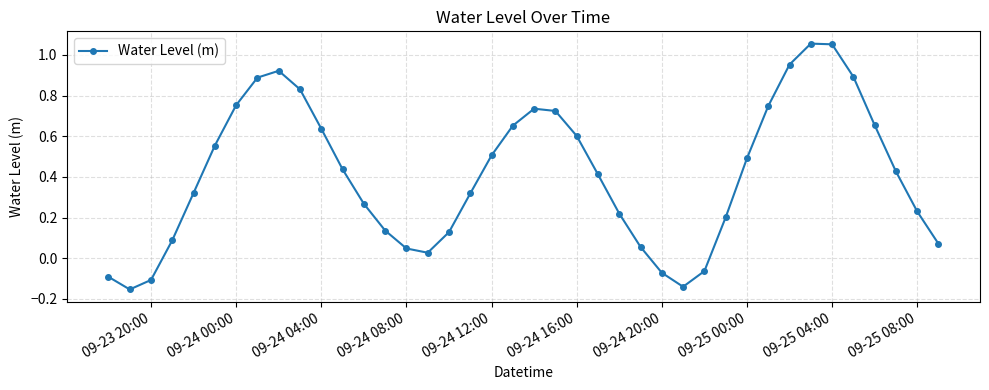

How many interior local valleys (lower than both neighbors) does the data have?

3